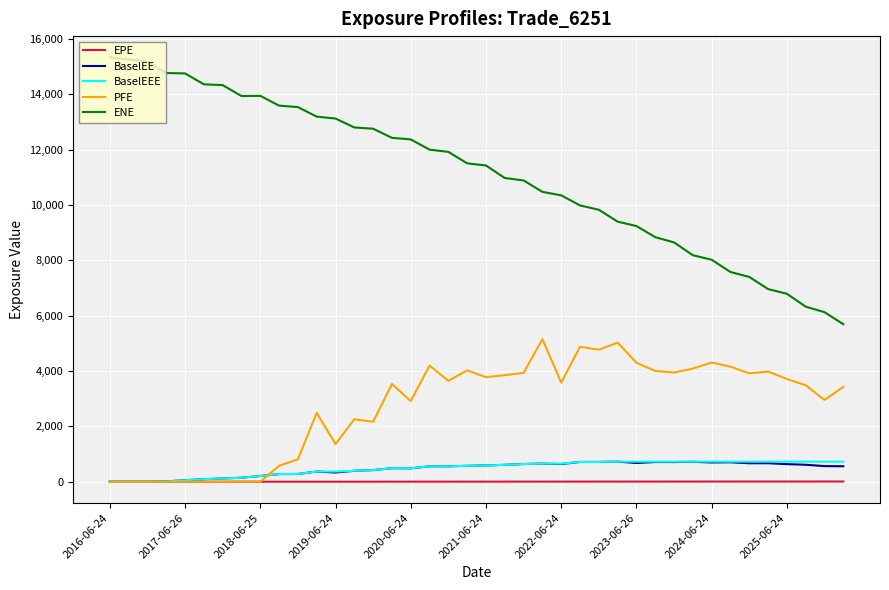

Which series has the largest total across all categories?

ENE